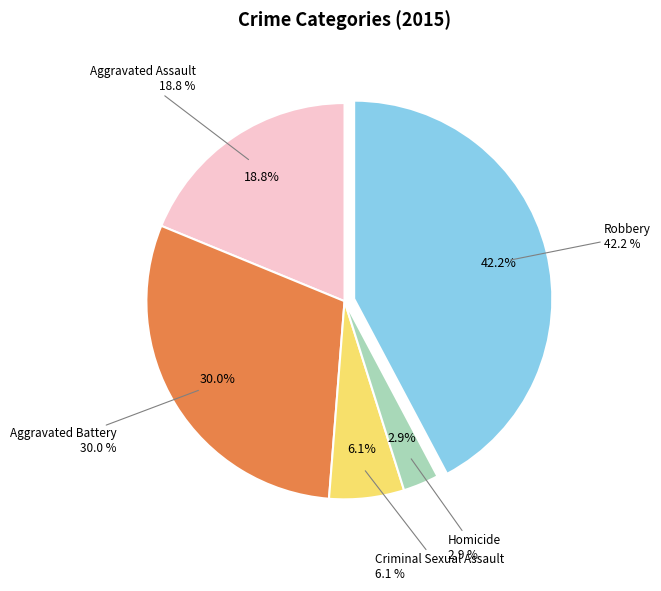

To the nearest percent, what is the average slice percentage?

20%